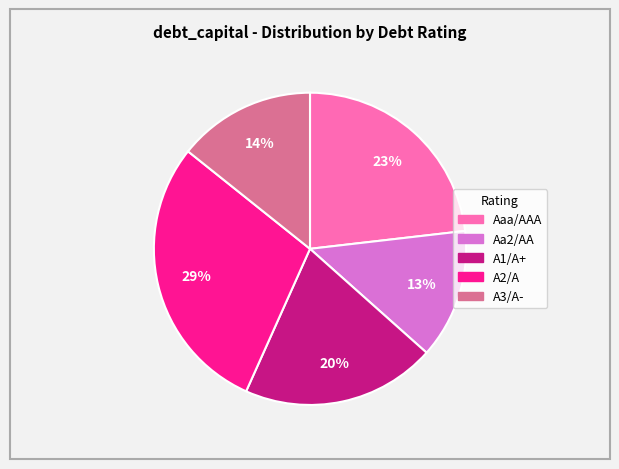

The A1/A+ slice represents 20% of the pie. True or false?

True